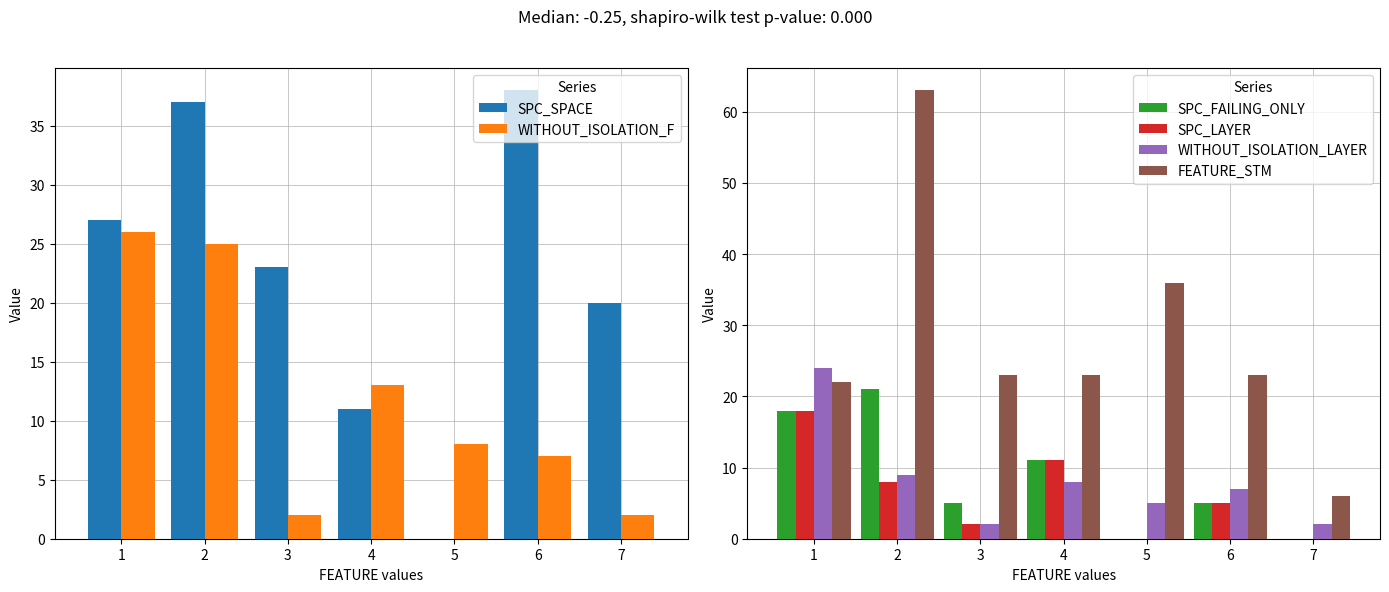

True or false: SPC_LAYER has a value of 16 at 4.

False